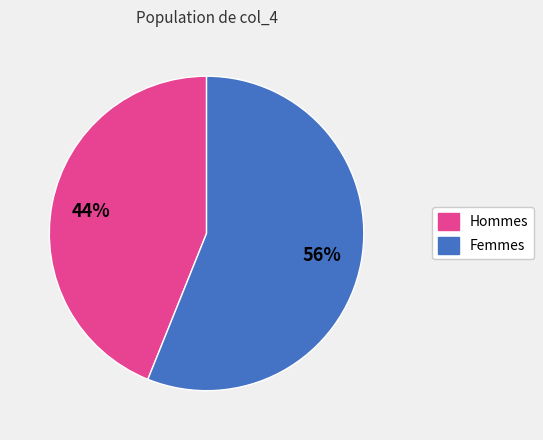

Is there a majority slice in this chart?

Yes